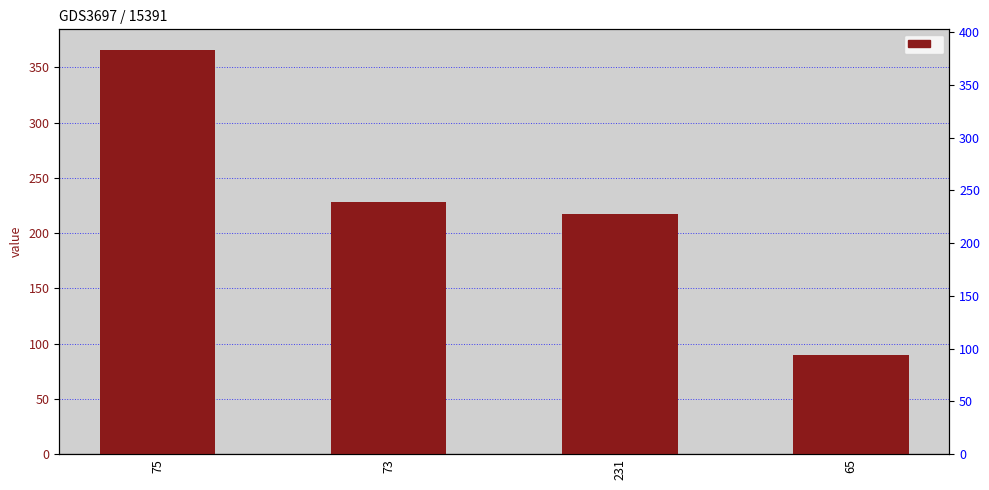

What is the approximate value at 65, to the nearest 10?

90